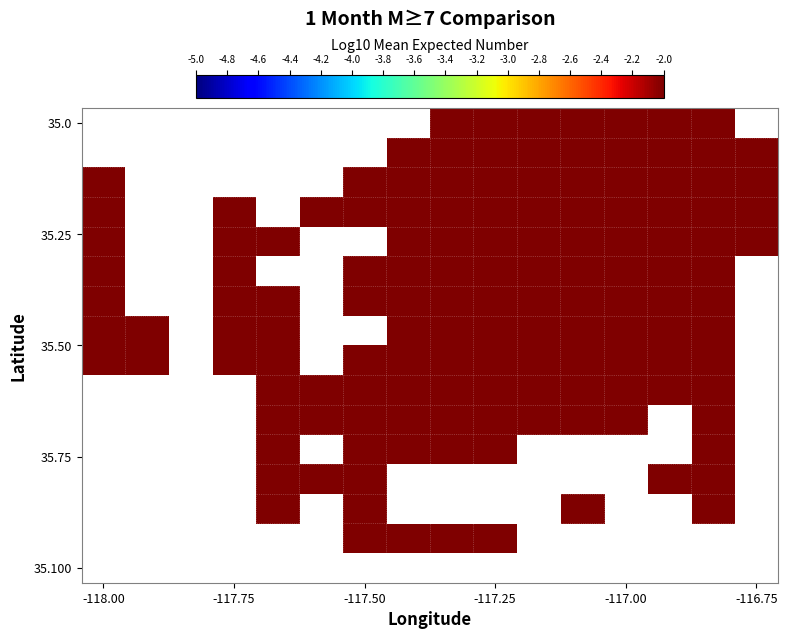

How many data points does each series have?

16